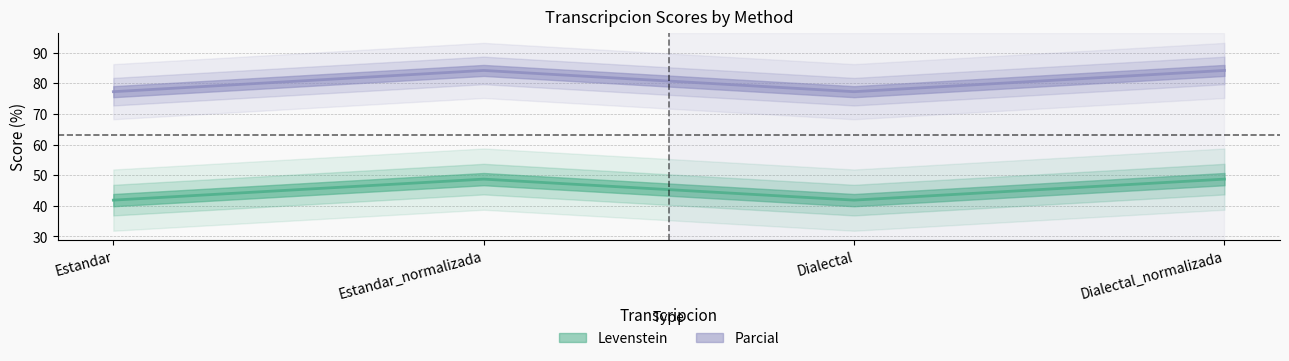

Which label corresponds to the smallest value in the chart?

Estandar